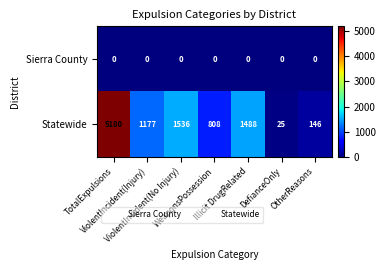

List the series in order of their peak value, lowest first.

Sierra County, Statewide